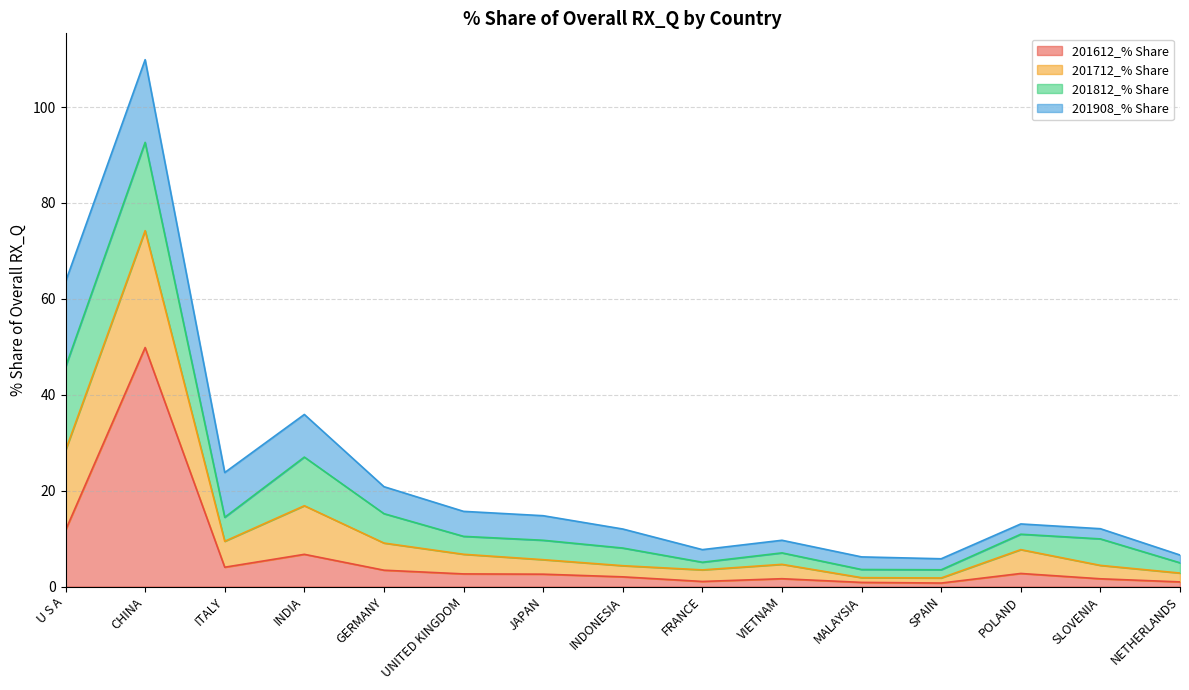

What is the maximum value for 201612_% Share?

49.9